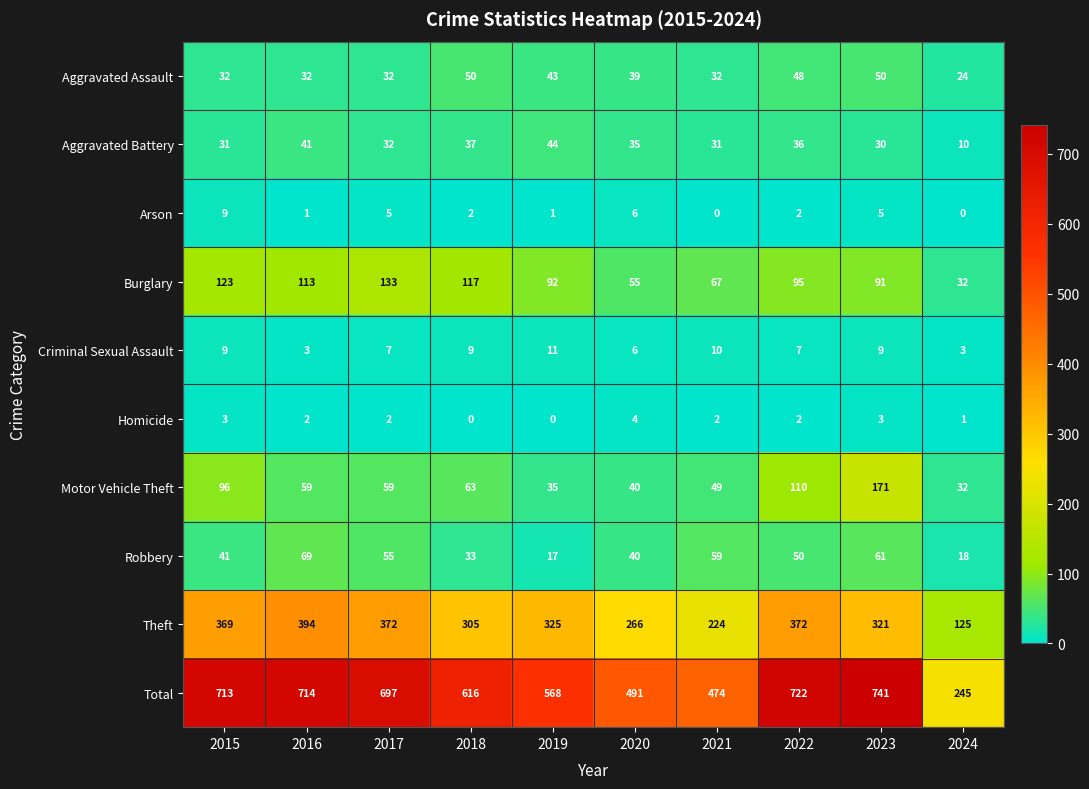

At which category is the sum across all series the highest?

2023